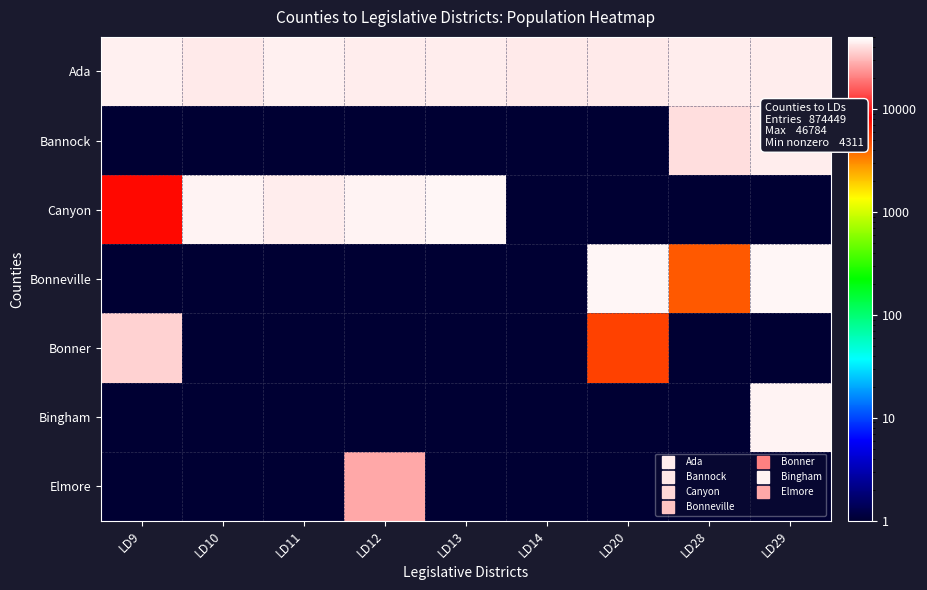

Reading right to left, transcribe all the data shown in this chart.

Ada: LD29=43828.0	LD28=43541.0	LD20=42610.0	LD14=42921.0	LD13=43586.0	LD12=43778.0	LD11=44383.0	LD10=42799.0	LD9=44919.0
Bannock: LD29=43701.0	LD28=39138.0	LD20=0.5	LD14=0.5	LD13=0.5	LD12=0.5	LD11=0.5	LD10=0.5	LD9=0.5
Canyon: LD29=0.5	LD28=0.5	LD20=0.5	LD14=0.5	LD13=46784.0	LD12=45525.0	LD11=43430.0	LD10=45422.0	LD9=7762.0
Bonneville: LD29=45964.0	LD28=4311.0	LD20=46525.0	LD14=0.5	LD13=0.5	LD12=0.5	LD11=0.5	LD10=0.5	LD9=0.5
Bonner: LD29=0.5	LD28=0.5	LD20=5137.0	LD14=0.5	LD13=0.5	LD12=0.5	LD11=0.5	LD10=0.5	LD9=35740.0
Bingham: LD29=45607.0	LD28=0.5	LD20=0.5	LD14=0.5	LD13=0.5	LD12=0.5	LD11=0.5	LD10=0.5	LD9=0.5
Elmore: LD29=0.5	LD28=0.5	LD20=0.5	LD14=0.5	LD13=0.5	LD12=27038.0	LD11=0.5	LD10=0.5	LD9=0.5